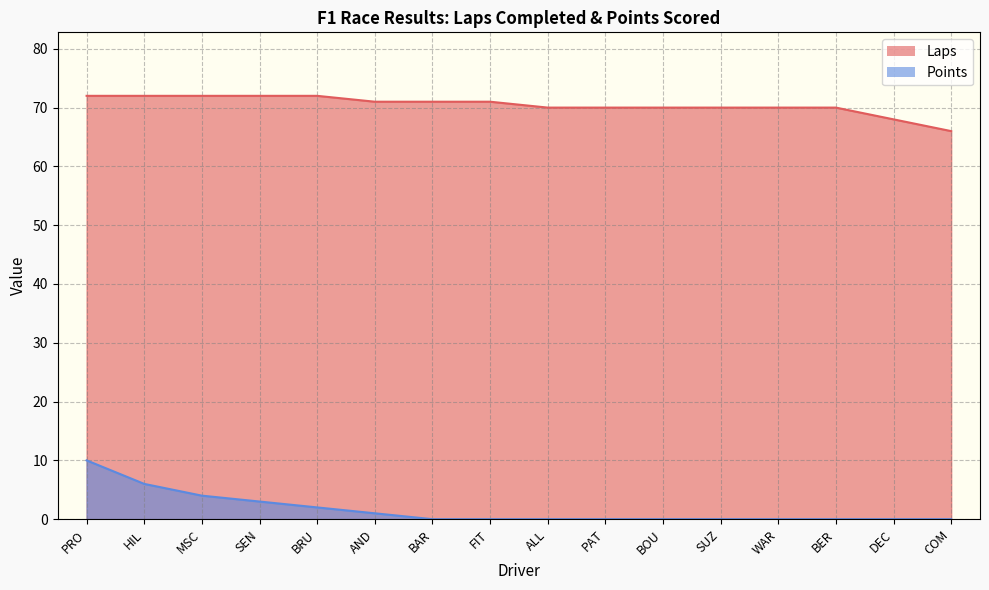

Which category has the highest value across all series?

PRO